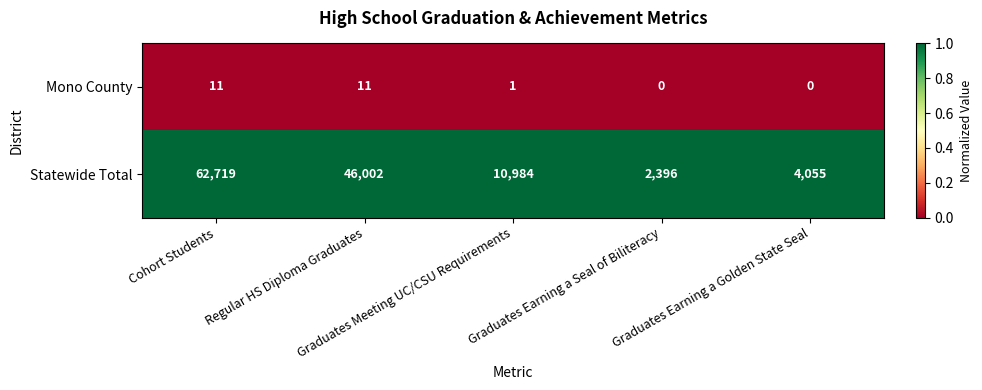

Which series has the widest spread of values?

Statewide Total